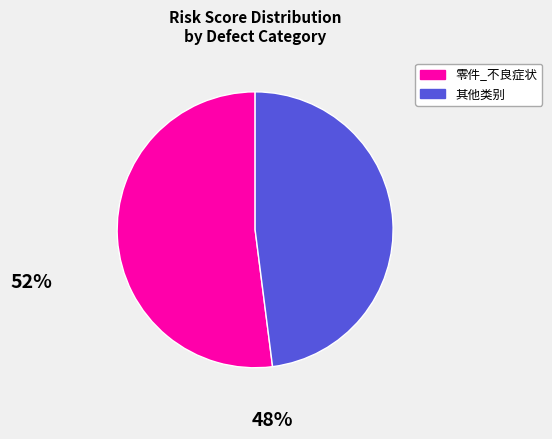

How many segments does this pie chart have?

2